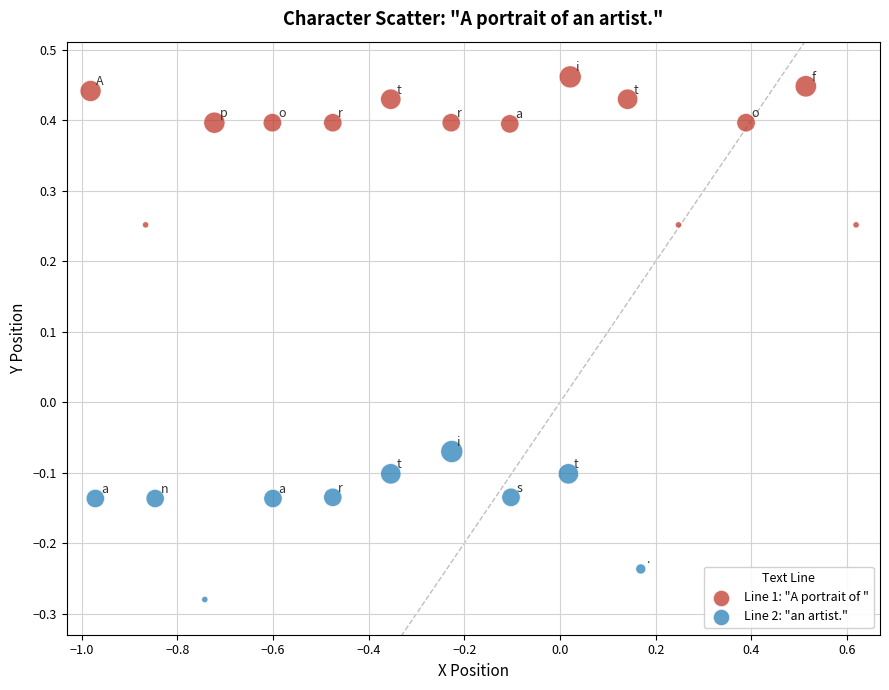

Which series reaches the maximum Y coordinate?

Line 1: "A portrait of "